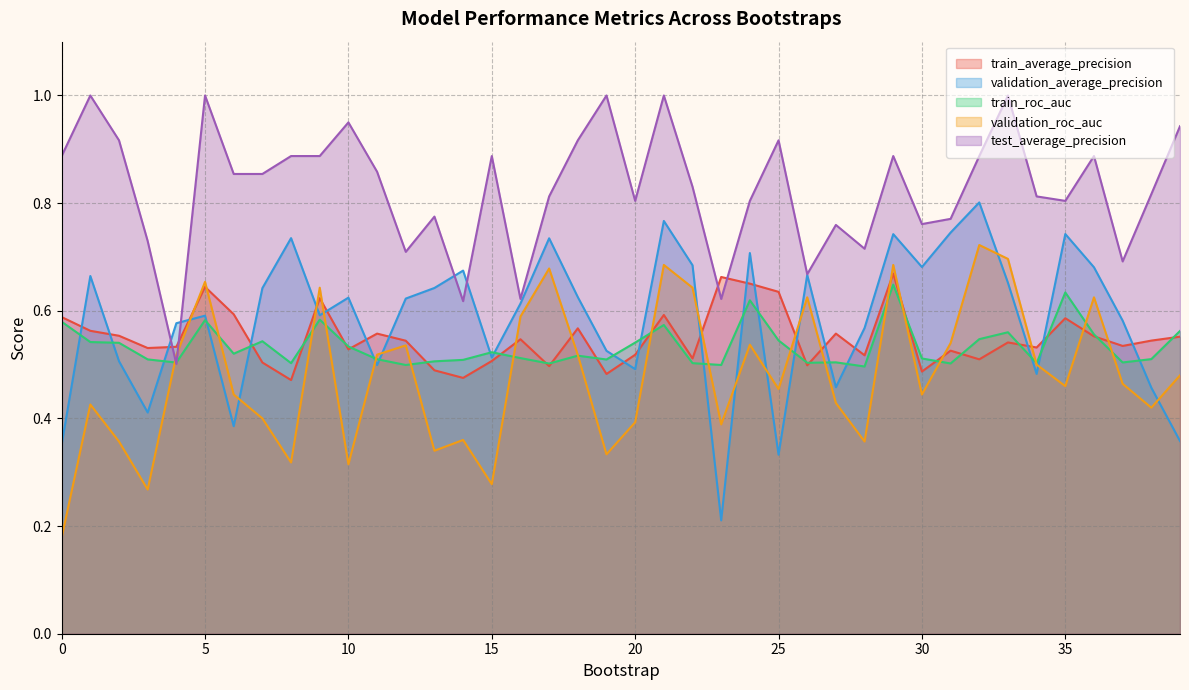

Reading left to right, extract all data points from this chart.

train_average_precision: 0=0.6	1=0.6	2=0.6	3=0.5	4=0.5	5=0.6	6=0.6	7=0.5	8=0.5	9=0.6	10=0.5	11=0.6	12=0.5	13=0.5	14=0.5	15=0.5	16=0.5	17=0.5	18=0.6	19=0.5	20=0.5	21=0.6	22=0.5	23=0.7	24=0.7	25=0.6	26=0.5	27=0.6	28=0.5	29=0.7	30=0.5	31=0.5	32=0.5	33=0.5	34=0.5	35=0.6	36=0.6	37=0.5	38=0.5	39=0.6
validation_average_precision: 0=0.4	1=0.7	2=0.5	3=0.4	4=0.6	5=0.6	6=0.4	7=0.6	8=0.7	9=0.6	10=0.6	11=0.5	12=0.6	13=0.6	14=0.7	15=0.5	16=0.6	17=0.7	18=0.6	19=0.5	20=0.5	21=0.8	22=0.7	23=0.2	24=0.7	25=0.3	26=0.7	27=0.5	28=0.6	29=0.7	30=0.7	31=0.7	32=0.8	33=0.7	34=0.5	35=0.7	36=0.7	37=0.6	38=0.5	39=0.4
train_roc_auc: 0=0.6	1=0.5	2=0.5	3=0.5	4=0.5	5=0.6	6=0.5	7=0.5	8=0.5	9=0.6	10=0.5	11=0.5	12=0.5	13=0.5	14=0.5	15=0.5	16=0.5	17=0.5	18=0.5	19=0.5	20=0.5	21=0.6	22=0.5	23=0.5	24=0.6	25=0.5	26=0.5	27=0.5	28=0.5	29=0.6	30=0.5	31=0.5	32=0.5	33=0.6	34=0.5	35=0.6	36=0.6	37=0.5	38=0.5	39=0.6
validation_roc_auc: 0=0.2	1=0.4	2=0.4	3=0.3	4=0.5	5=0.7	6=0.4	7=0.4	8=0.3	9=0.6	10=0.3	11=0.5	12=0.5	13=0.3	14=0.4	15=0.3	16=0.6	17=0.7	18=0.5	19=0.3	20=0.4	21=0.7	22=0.6	23=0.4	24=0.5	25=0.5	26=0.6	27=0.4	28=0.4	29=0.7	30=0.4	31=0.5	32=0.7	33=0.7	34=0.5	35=0.5	36=0.6	37=0.5	38=0.4	39=0.5
test_average_precision: 0=0.9	1=1.0	2=0.9	3=0.7	4=0.5	5=1.0	6=0.9	7=0.9	8=0.9	9=0.9	10=0.9	11=0.9	12=0.7	13=0.8	14=0.6	15=0.9	16=0.6	17=0.8	18=0.9	19=1.0	20=0.8	21=1.0	22=0.8	23=0.6	24=0.8	25=0.9	26=0.7	27=0.8	28=0.7	29=0.9	30=0.8	31=0.8	32=0.9	33=1.0	34=0.8	35=0.8	36=0.9	37=0.7	38=0.8	39=0.9